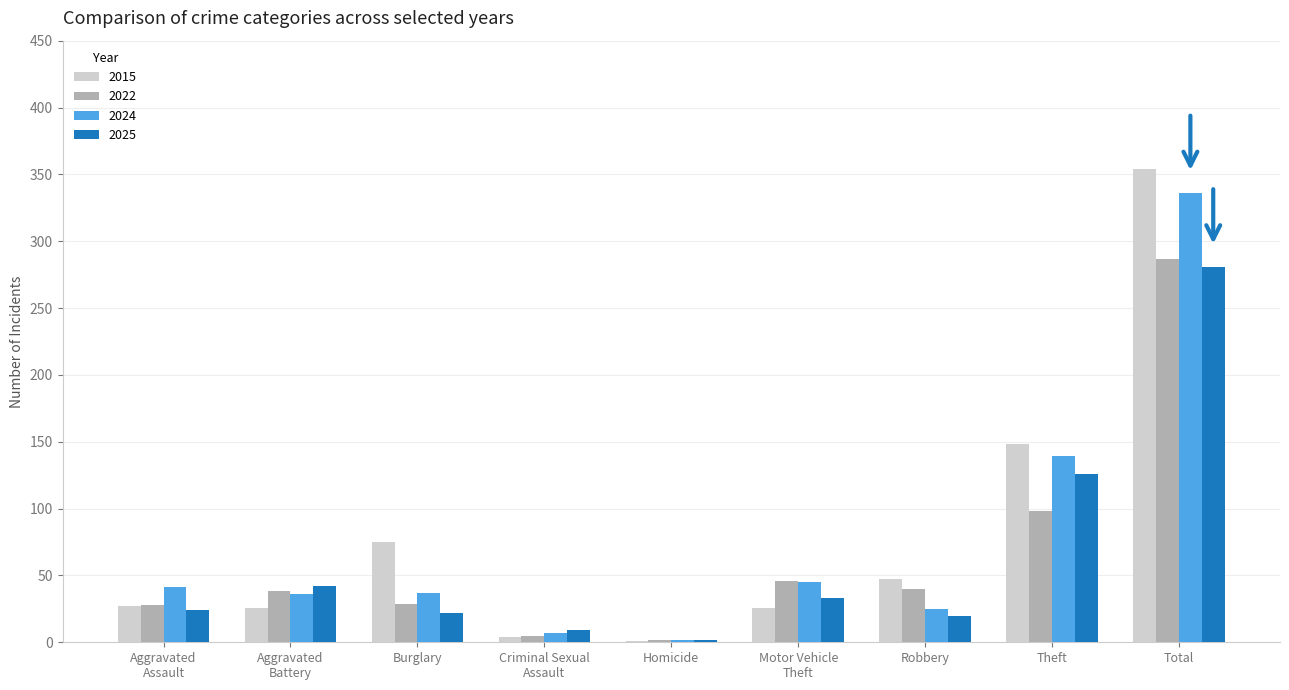

How many groups of bars are there?

9